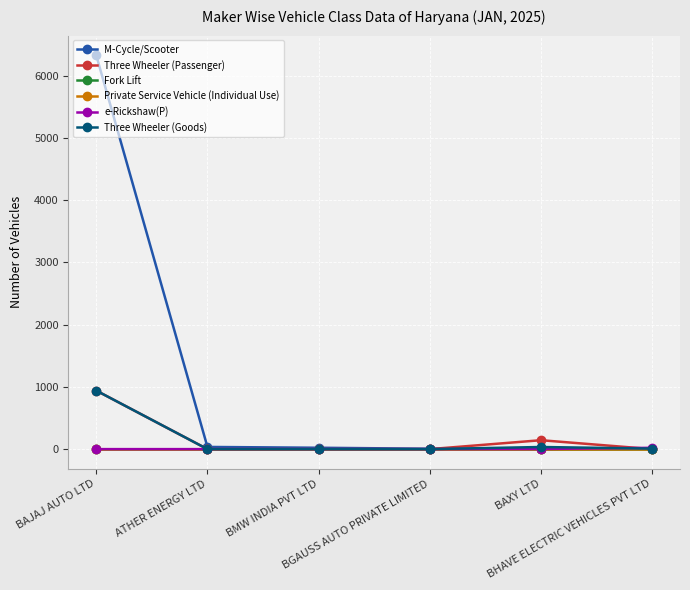

What is the sum of the M-Cycle/Scooter values at BHAVE ELECTRIC VEHICLES PVT LTD and BAXY LTD?

7